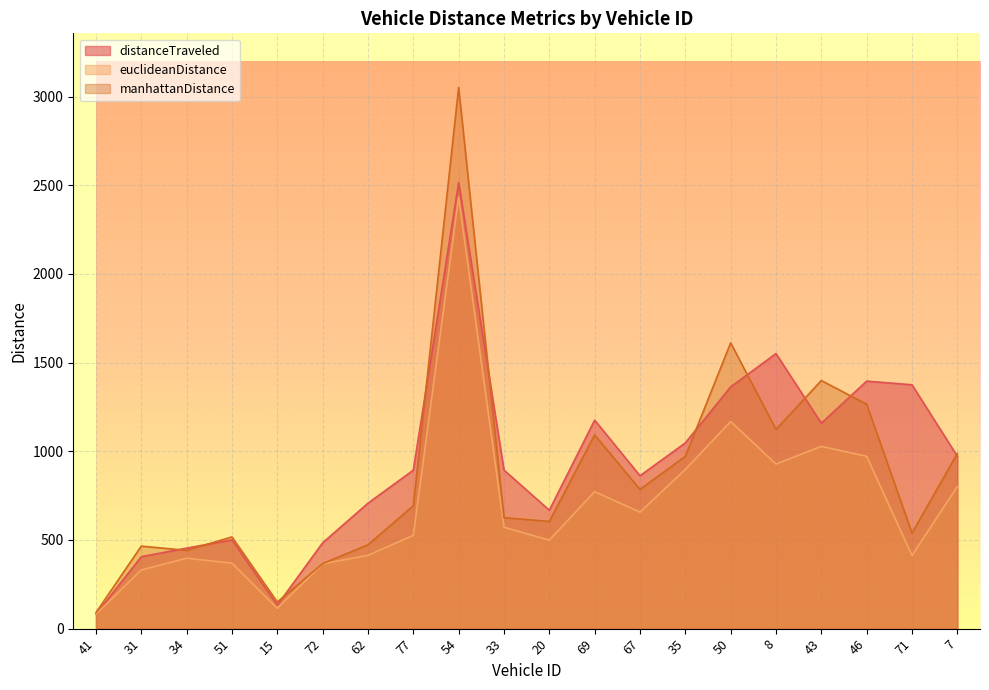

How many values in the manhattanDistance series are below 692?

10